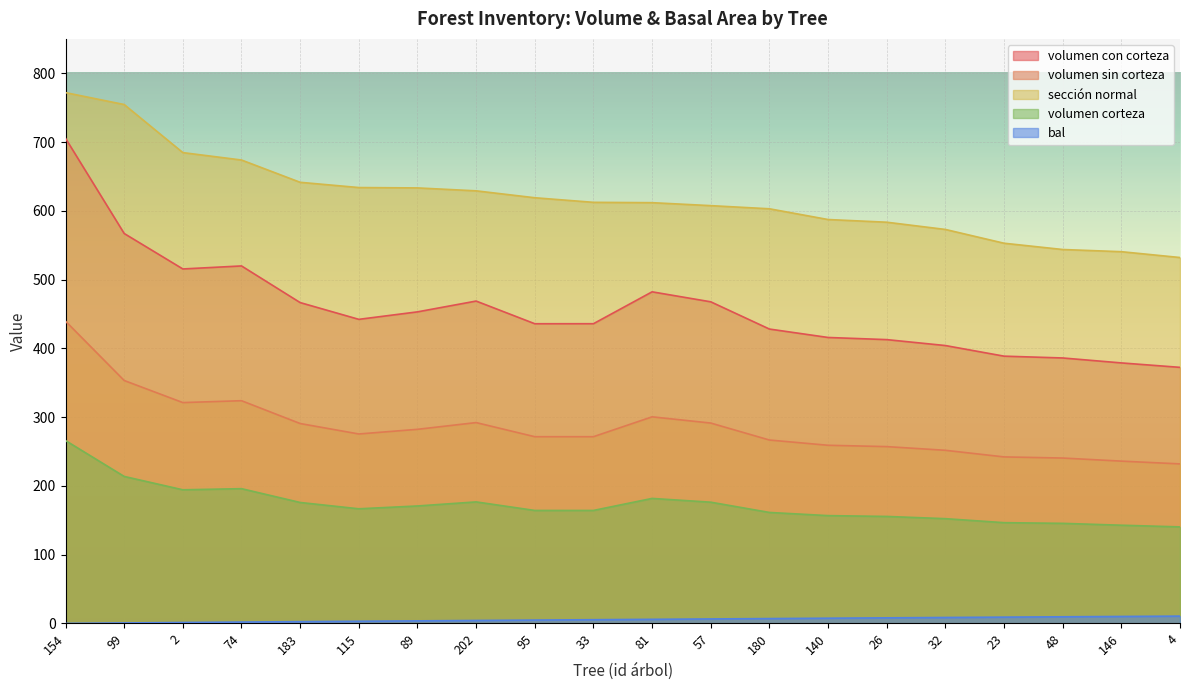

What are all the series names shown in the legend?

volumen con corteza, volumen sin corteza, sección normal, volumen corteza, bal